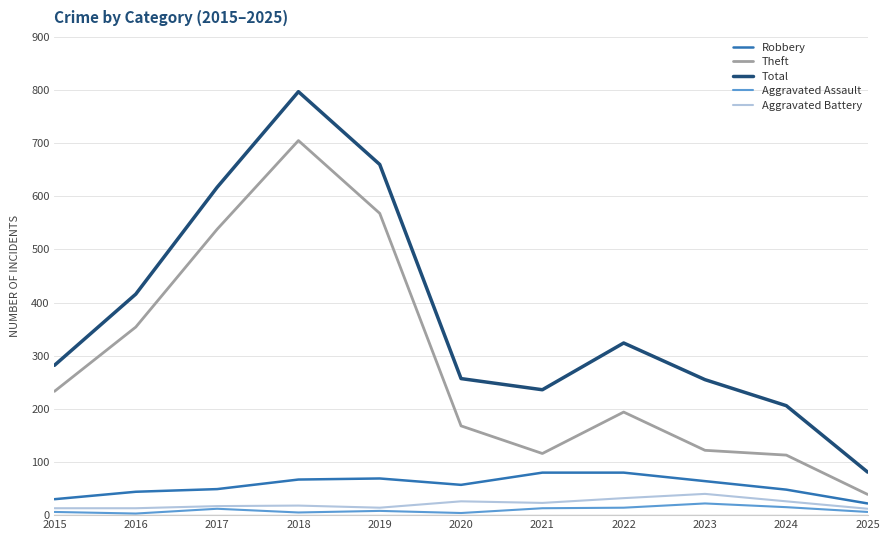

True or false: Robbery and Total intersect in this chart.

False